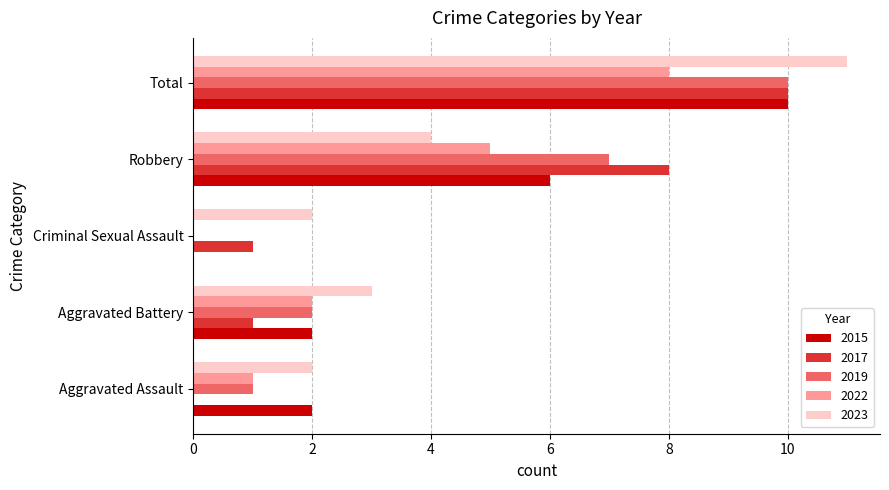

Count the 2017 values in the range 1 to 8.

3